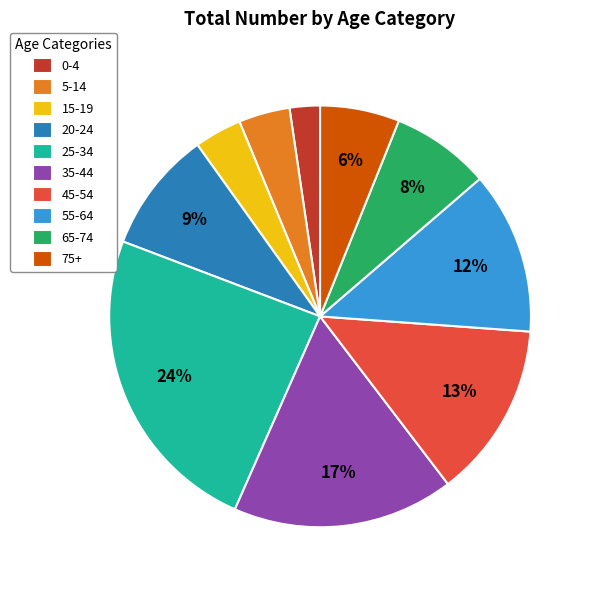

To the nearest percent, what is the combined percentage of 25-34 and 5-14?

28%